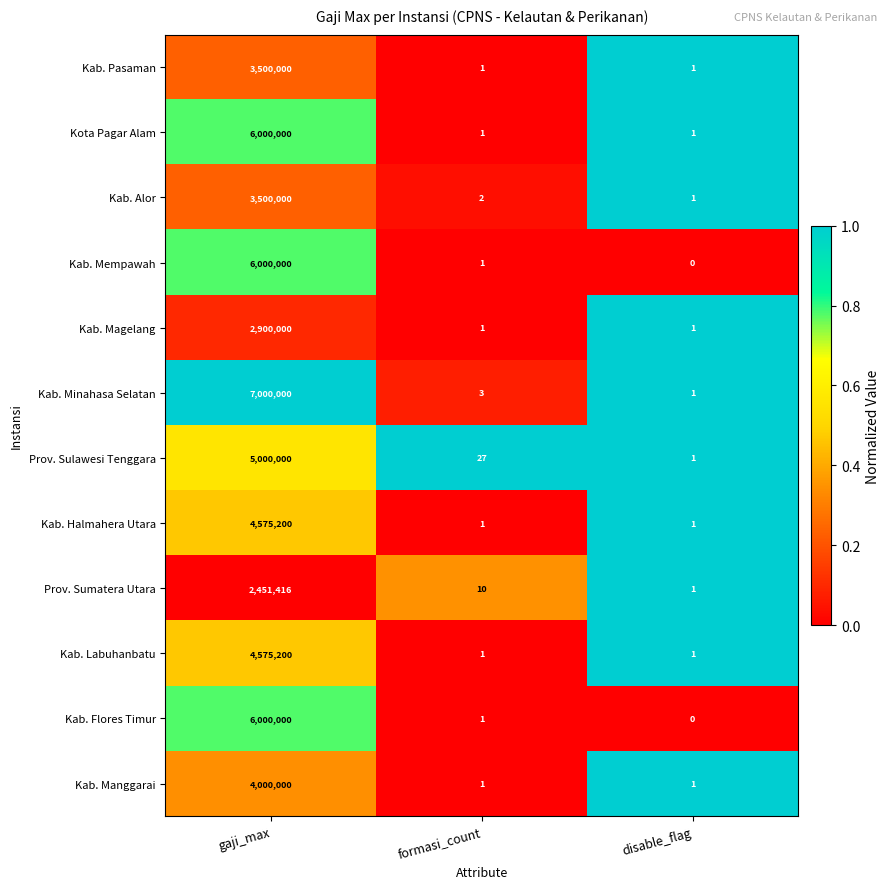

True or false: Kab. Magelang has a value of 1453950 at gaji_max.

False